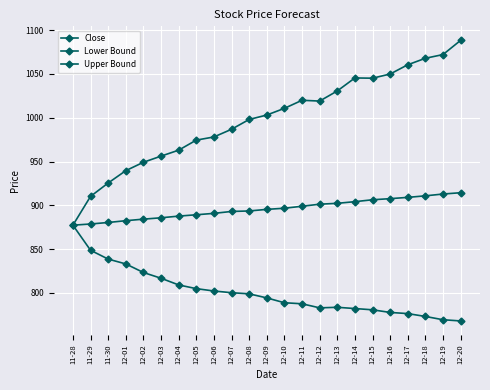

What is the highest value of the Lower Bound series?

877.3